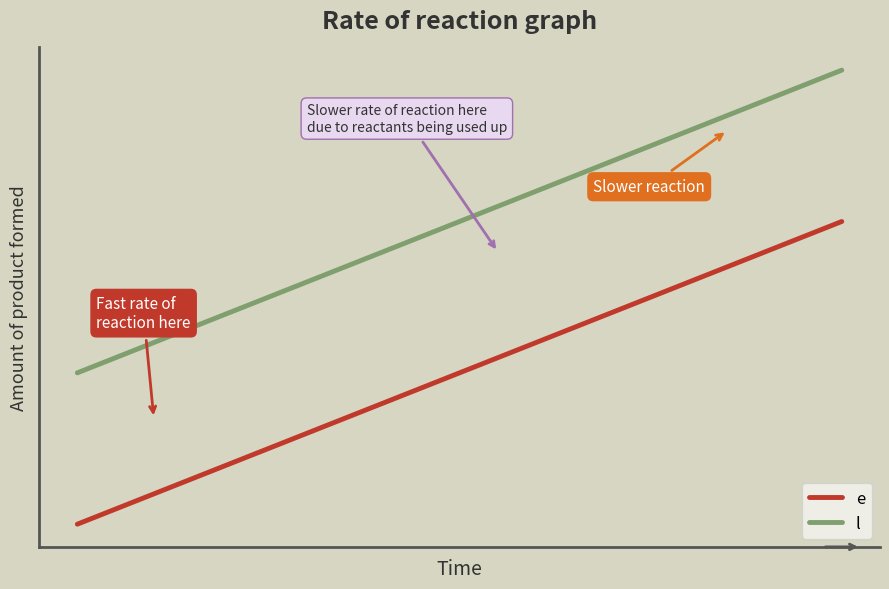

What are all the series names shown in the legend?

e, l